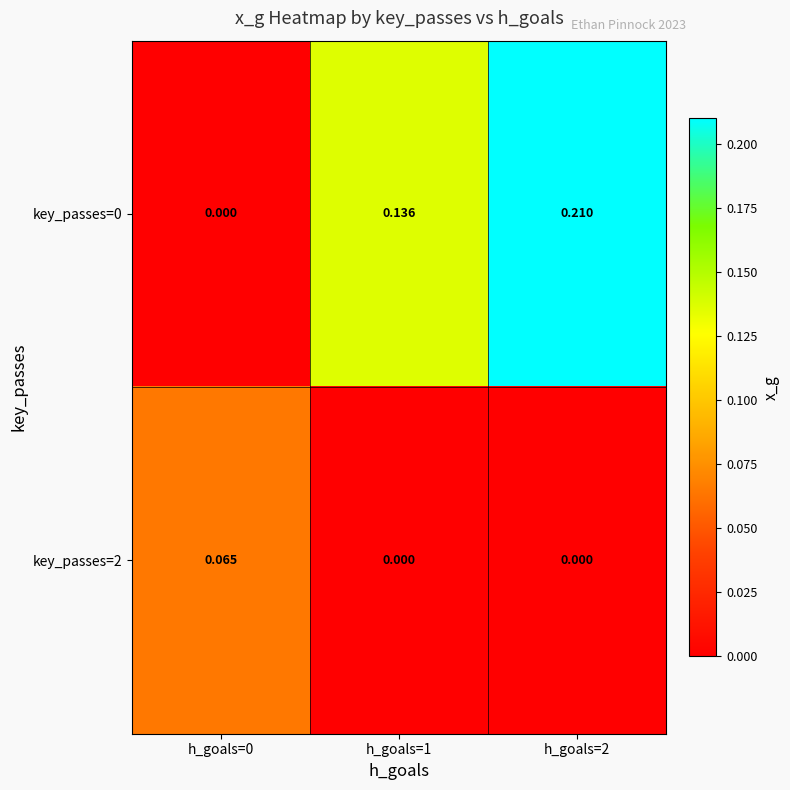

Which category has the lowest value across all series?

h_goals=0